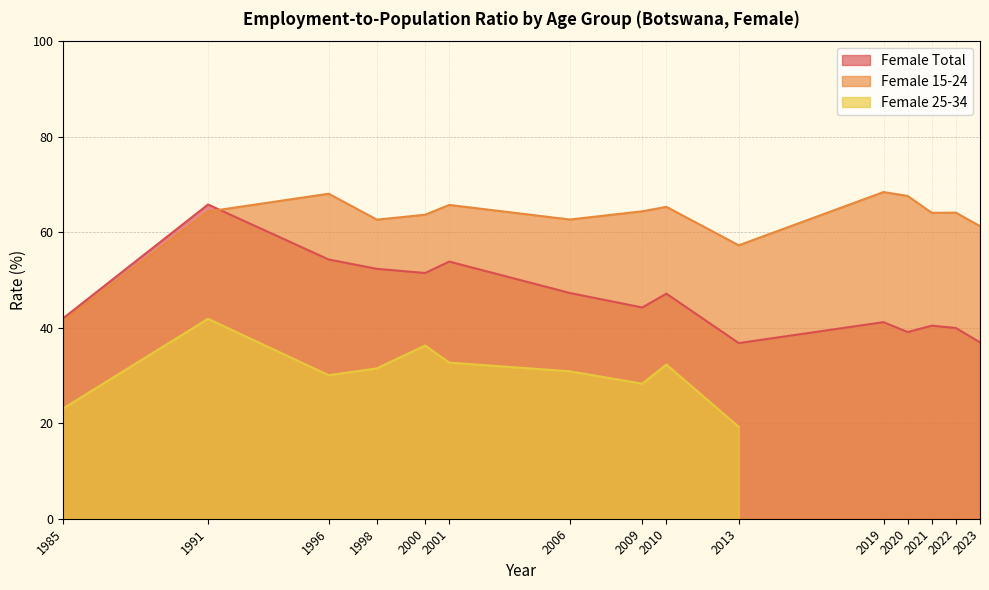

The value of Female 15-24 at 2023 is 27.4. True or false?

False